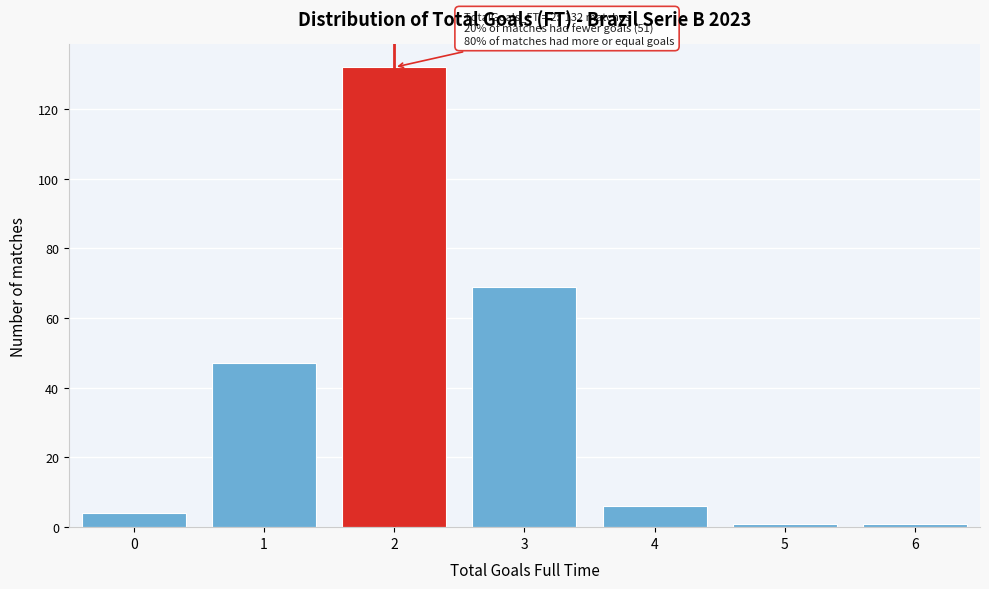

Reading left to right, extract all data points from this chart.

4	47	132	69	6	1	1